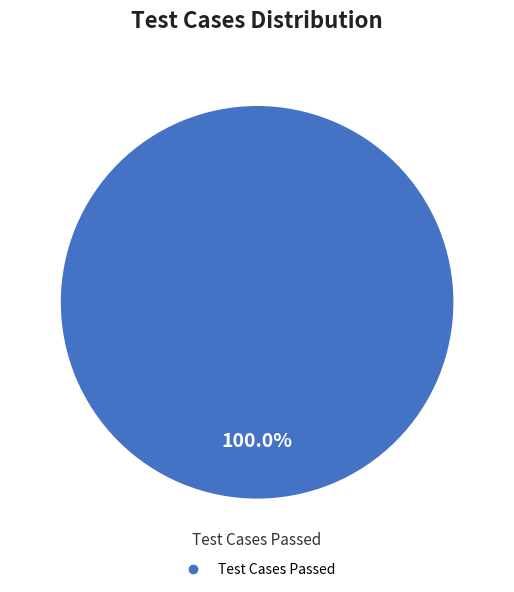

Is there any slice that represents more than half of the pie?

Yes